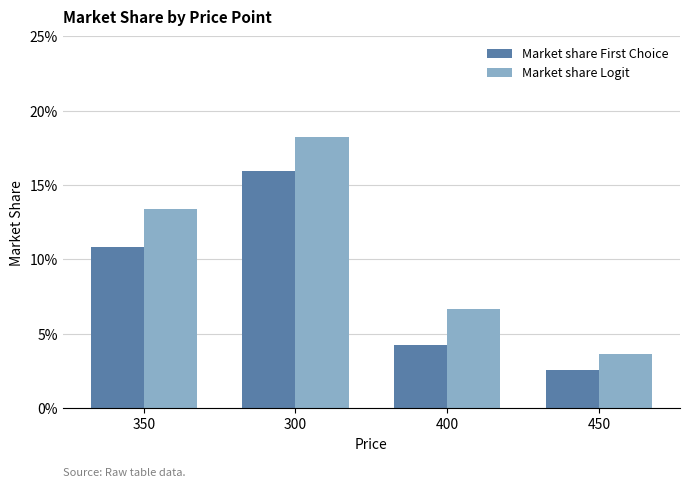

Rank the series by their maximum value, from highest to lowest.

Market share Logit, Market share First Choice